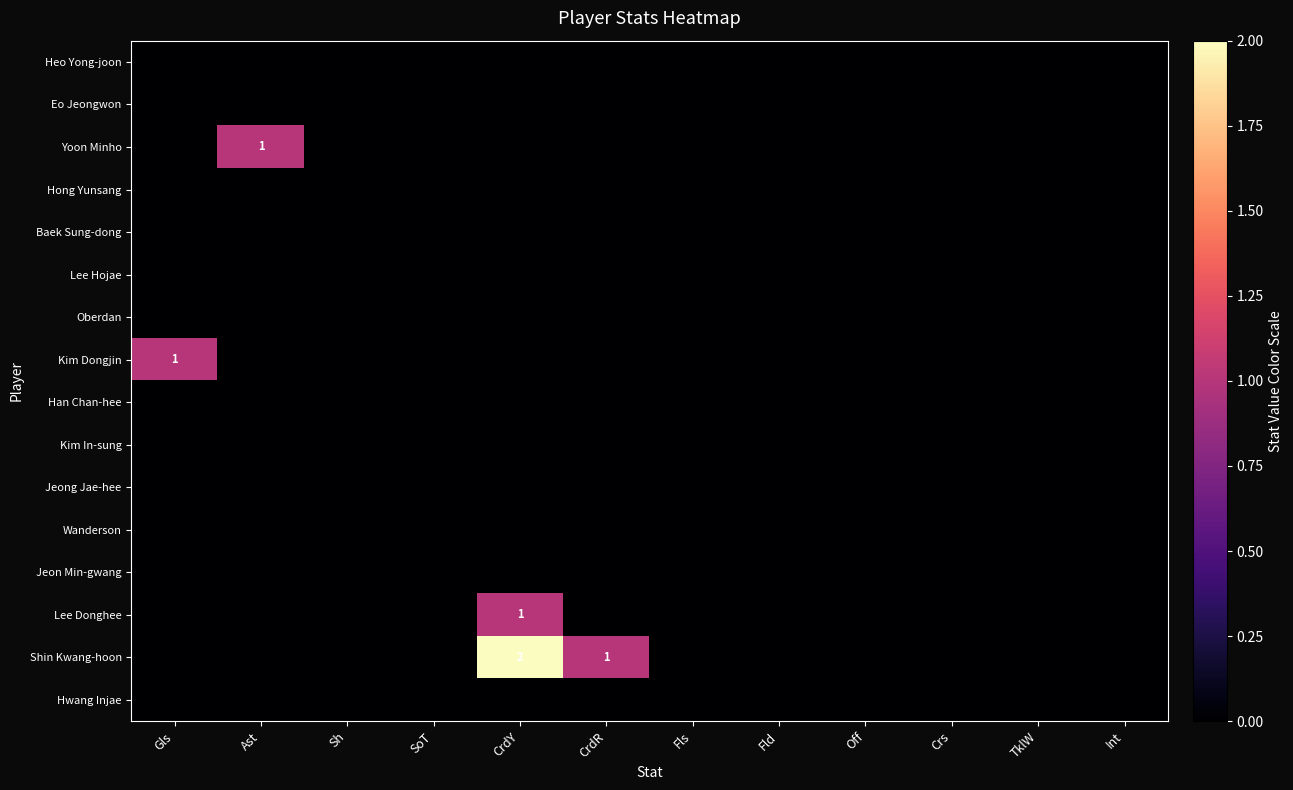

Is the value of Kim Dongjin at CrdR greater than the value of Jeong Jae-hee at Gls?

No